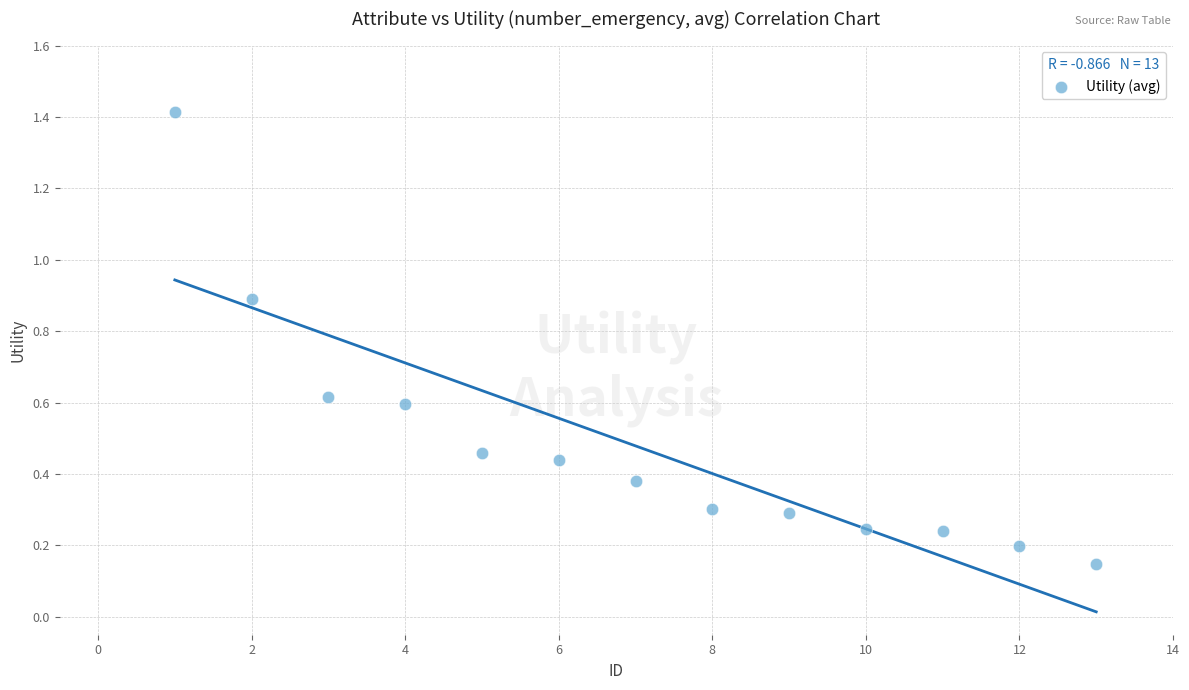

What is the range of X values (max minus min)?

12.0